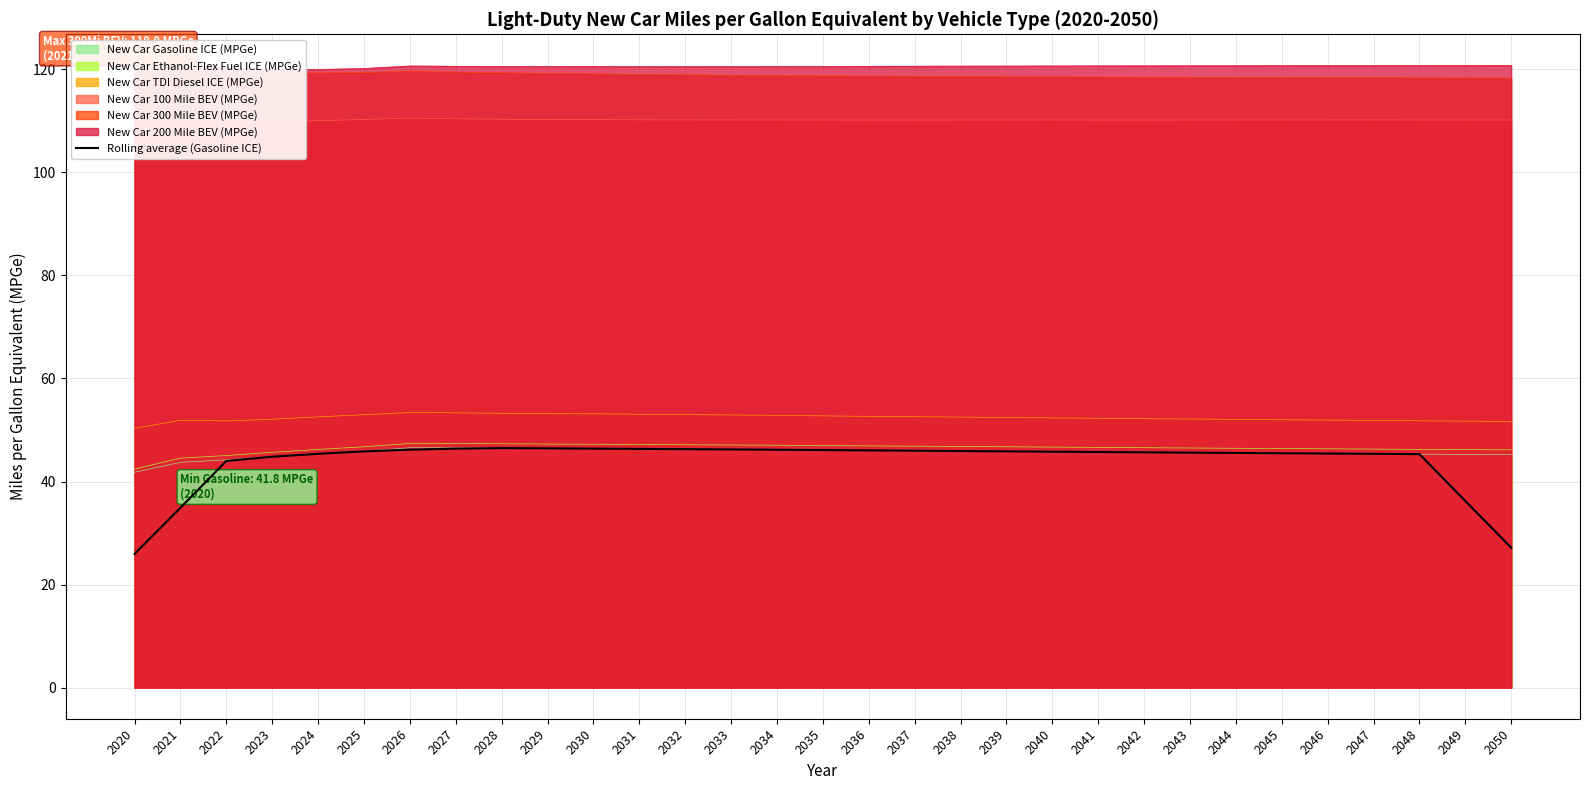

How many lines are shown in the chart?

1